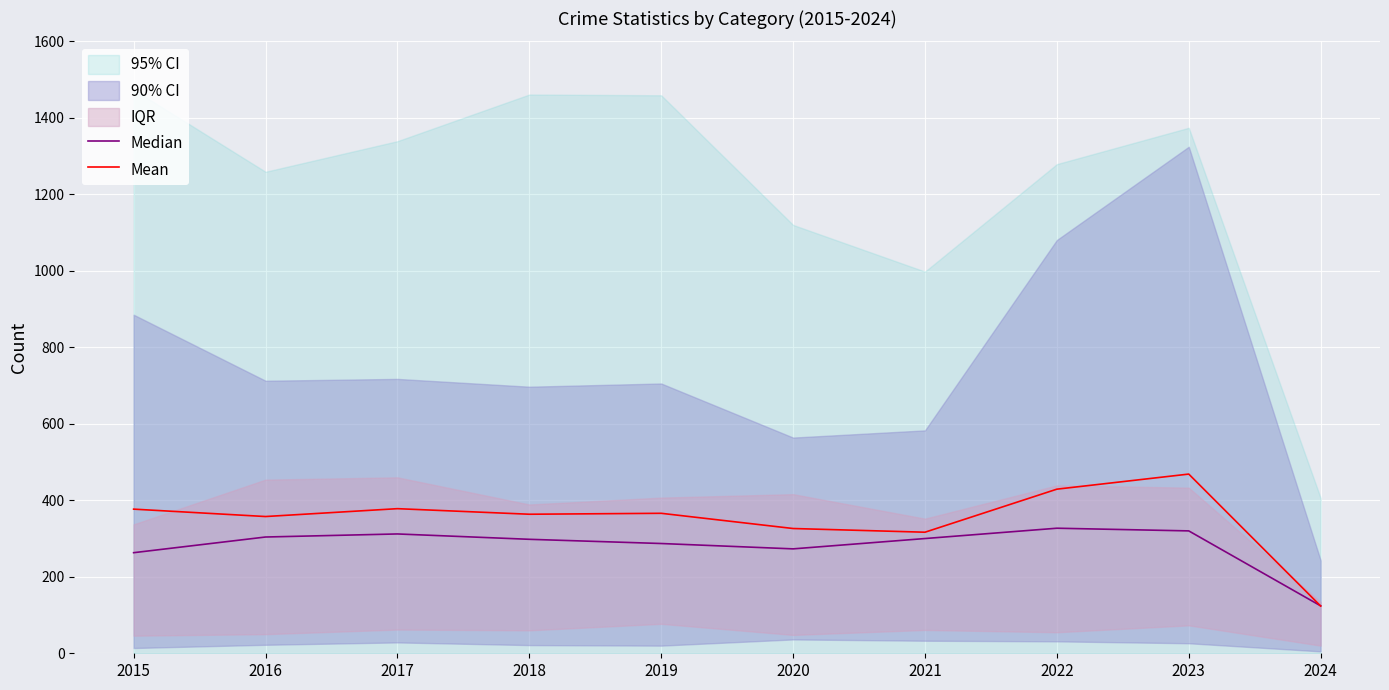

What is the value of the Median point at the 10th from the left?

124.0